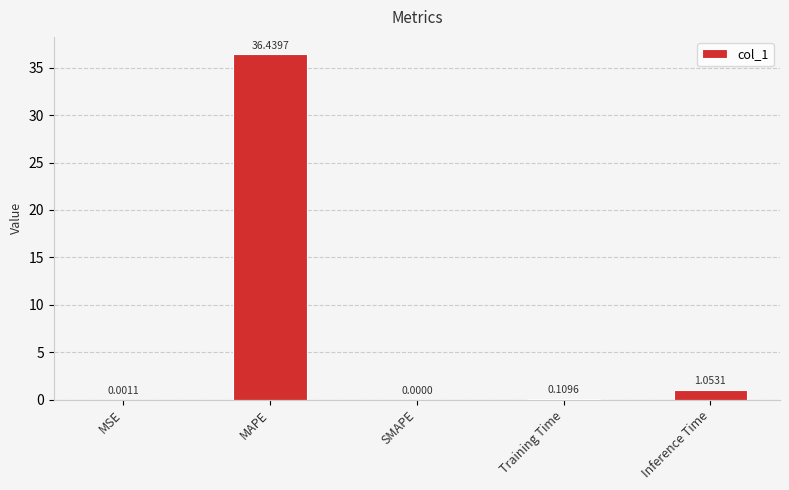

What is the sum of the values at Inference Time and MAPE?

37.5